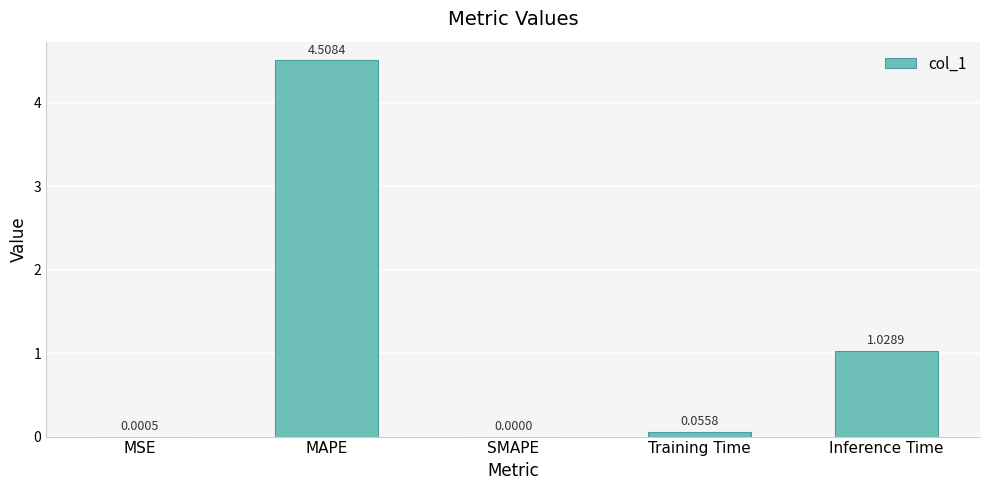

Which label corresponds to the largest value in the chart?

MAPE